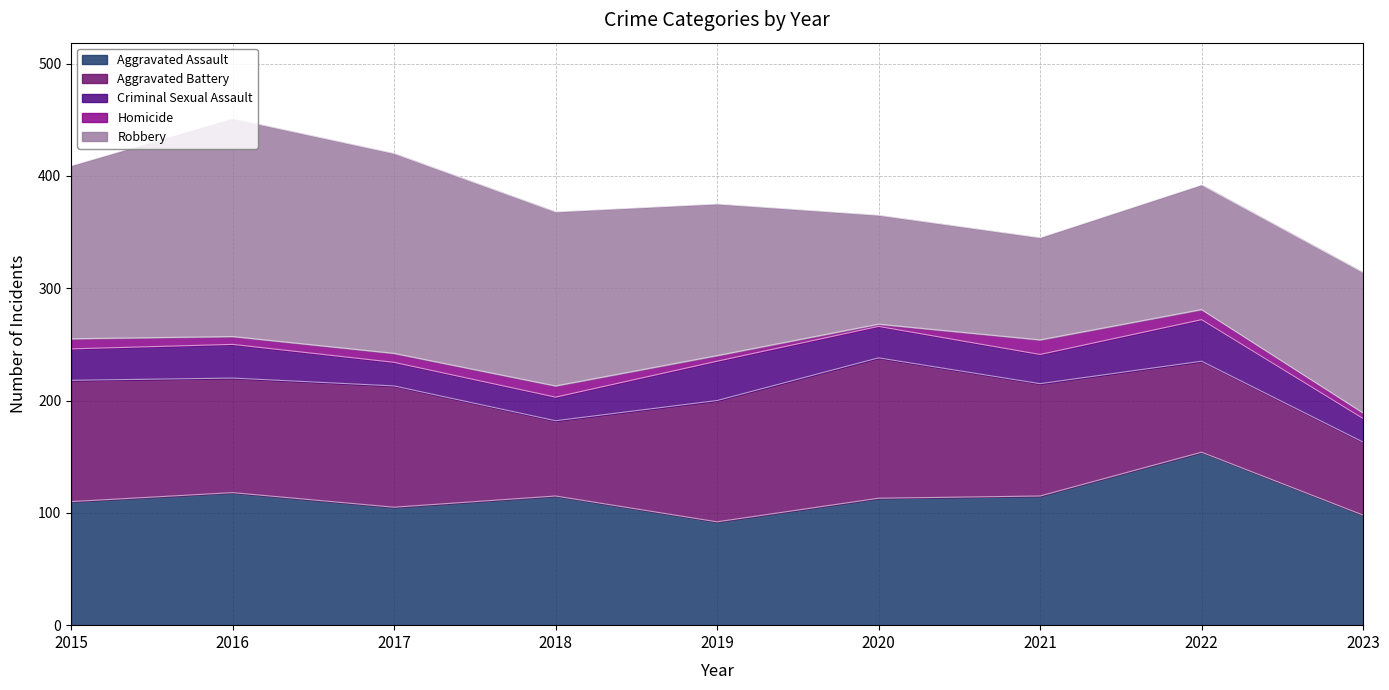

What is the difference between the maximum and minimum values in the Aggravated Assault series?

62